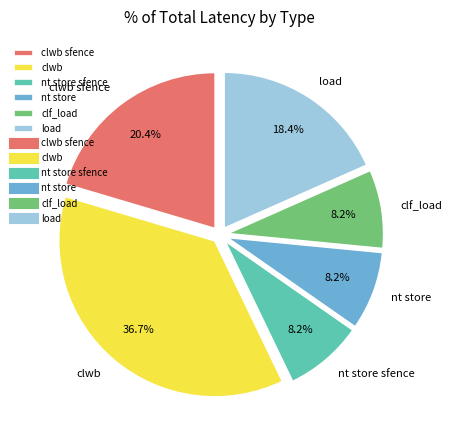

What percentage is NOT represented by nt store sfence?

91.8%